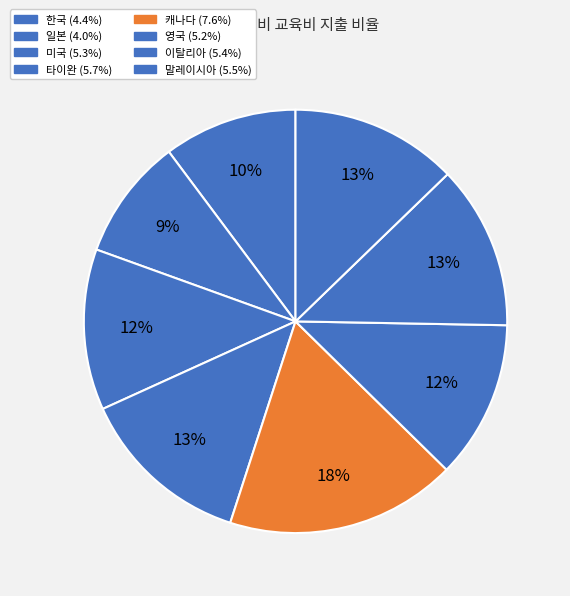

True or false: 이탈리아 accounts for 13% of the total.

True